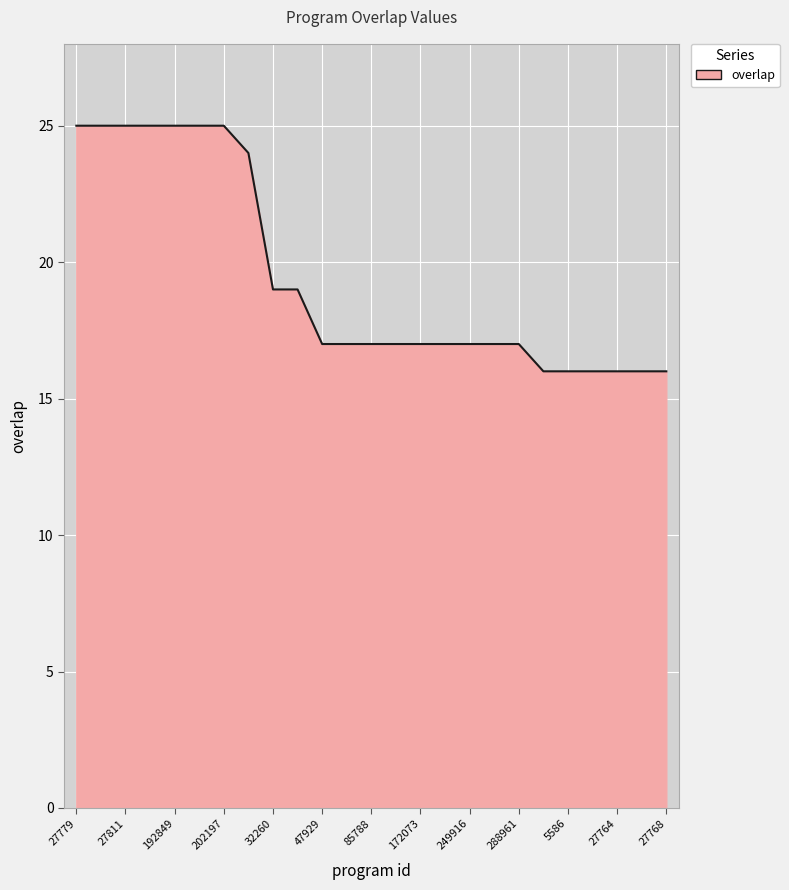

What is the smallest value displayed?

16